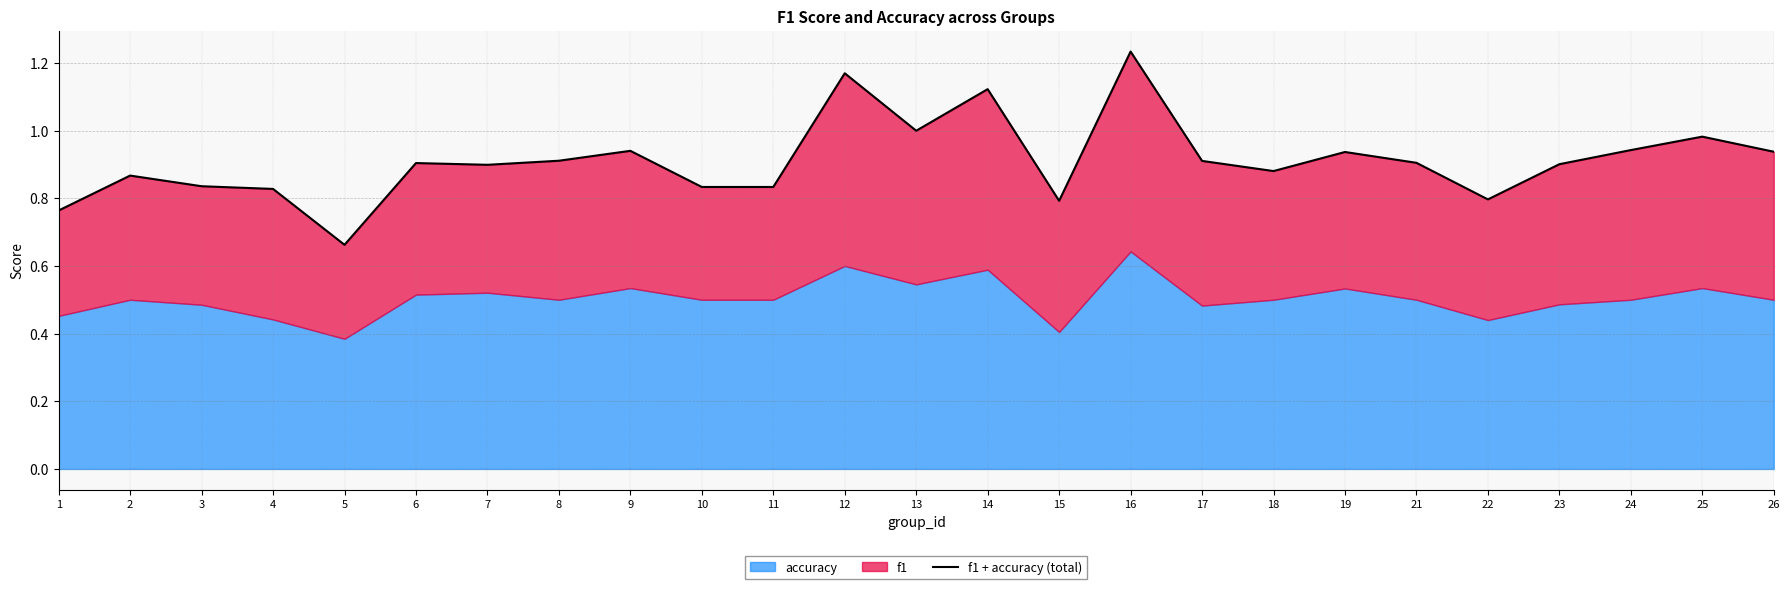

Which has a higher value, 3 or 24?

24